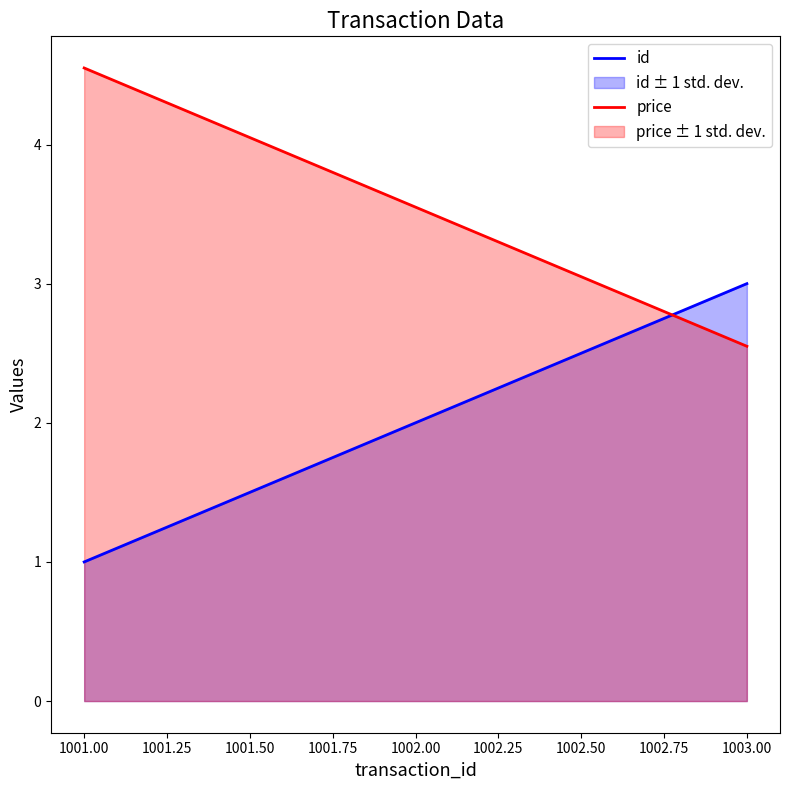

What is the greatest value displayed?

4.5